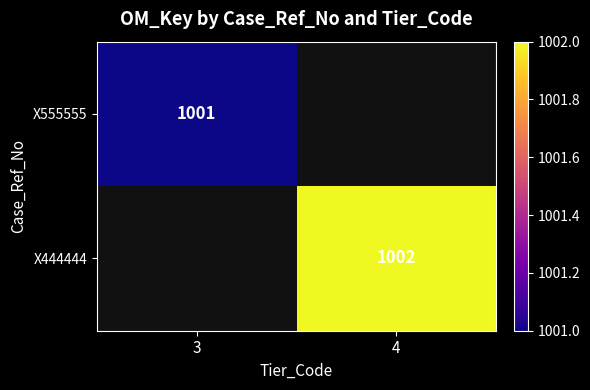

Is it true that X444444 equals 1734 at 4?

False